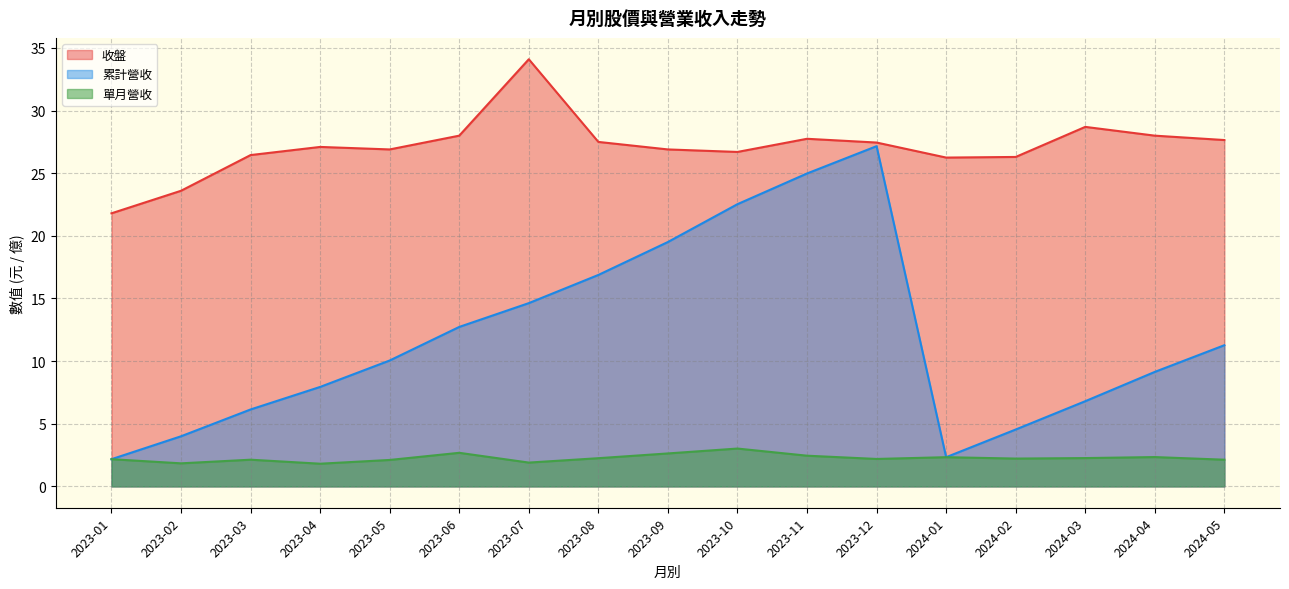

What are all the series names shown in the legend?

收盤, 累計營收, 單月營收